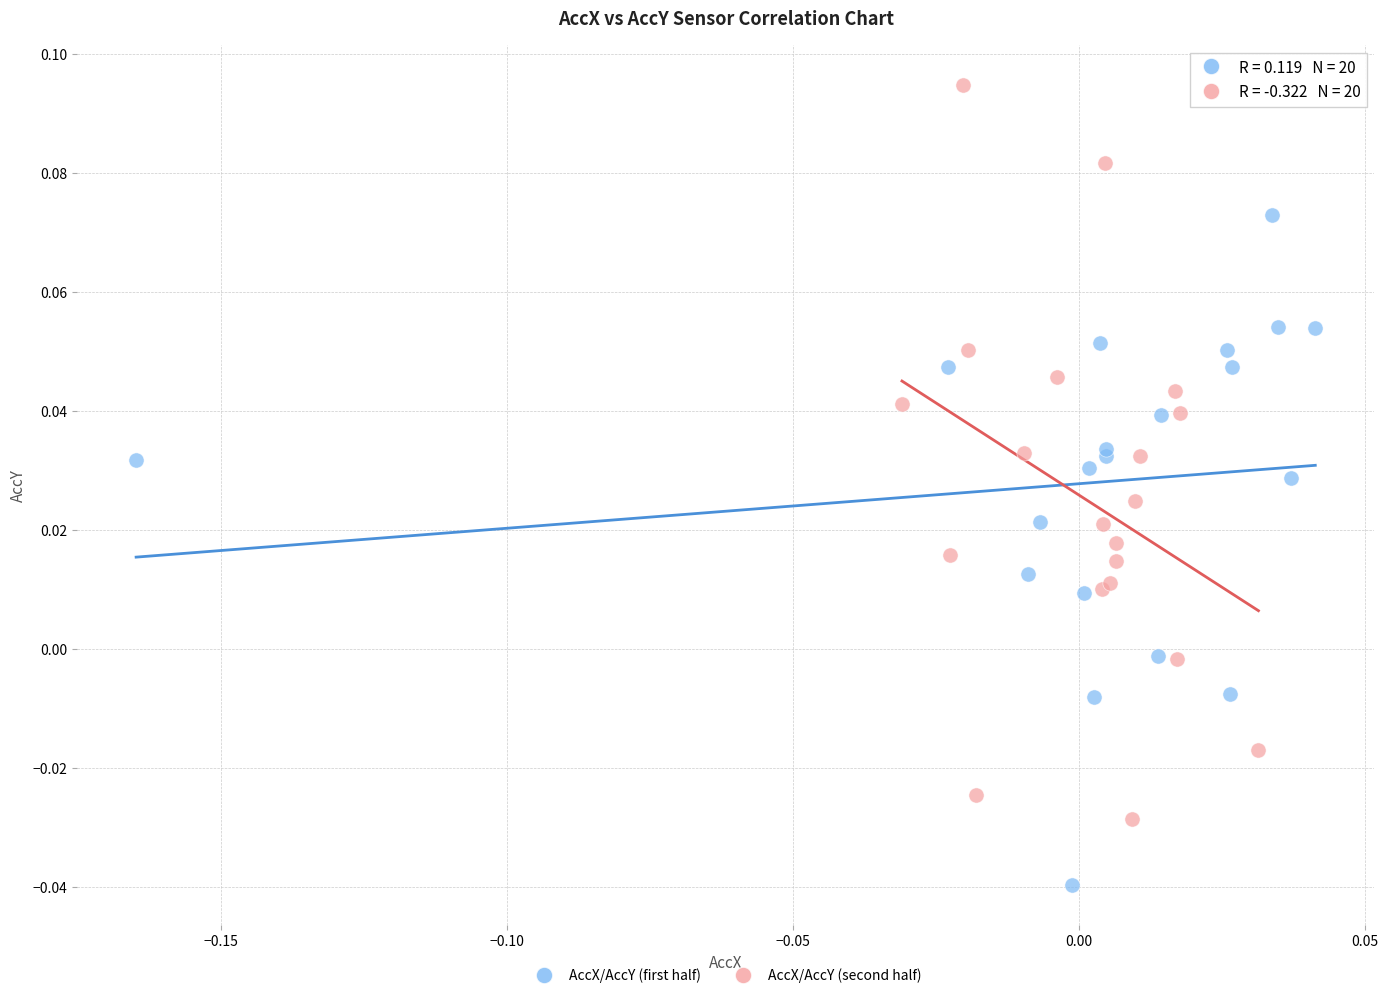

Which series reaches the minimum Y coordinate?

AccX/AccY (first half)